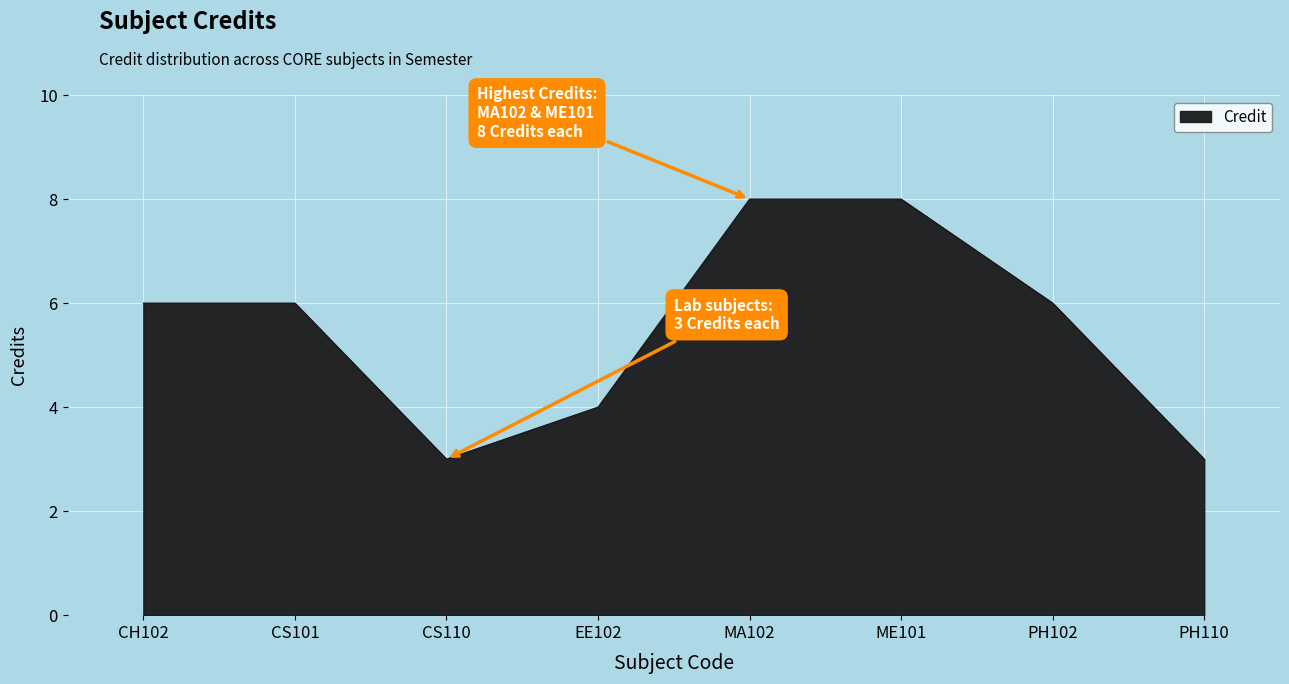

What is the difference between the maximum and minimum values?

5